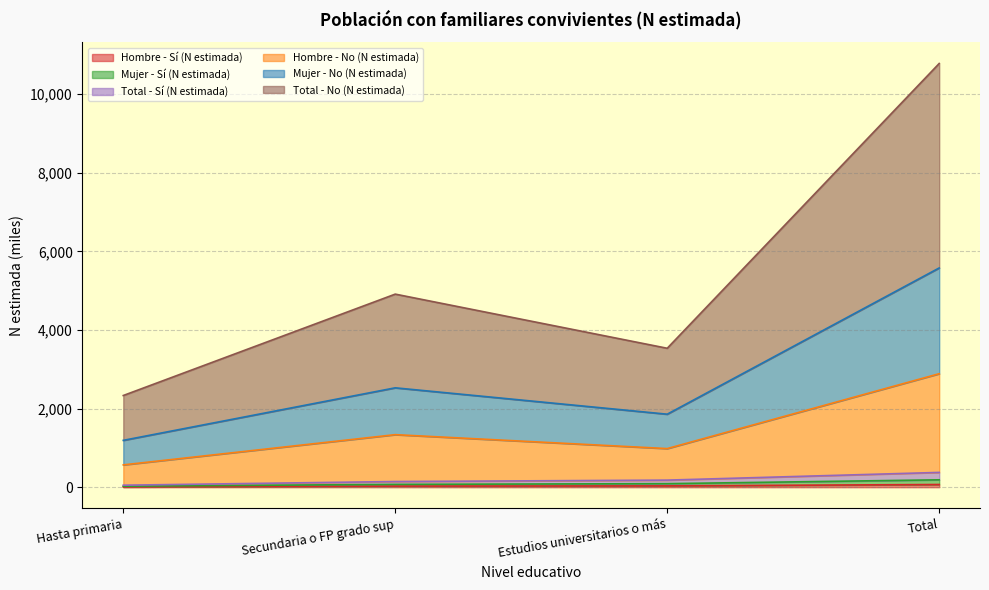

What are all the series names shown in the legend?

Hombre - Sí (N estimada), Hombre - No (N estimada), Mujer - Sí (N estimada), Mujer - No (N estimada), Total - Sí (N estimada), Total - No (N estimada)